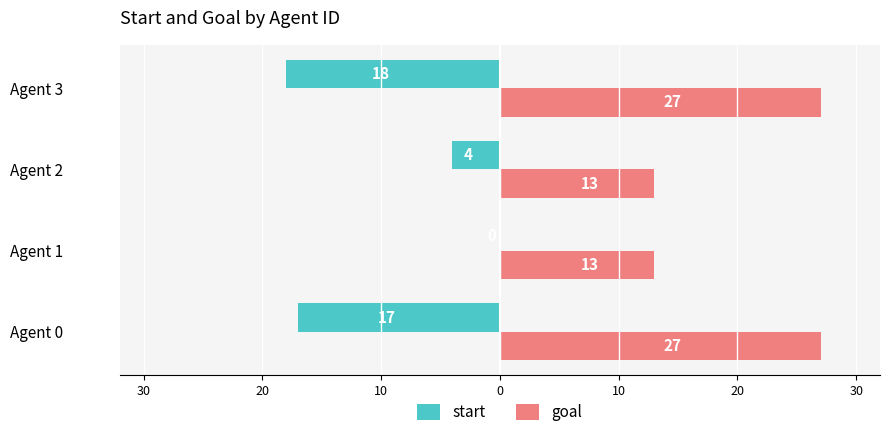

What are all the series names shown in the legend?

start, goal